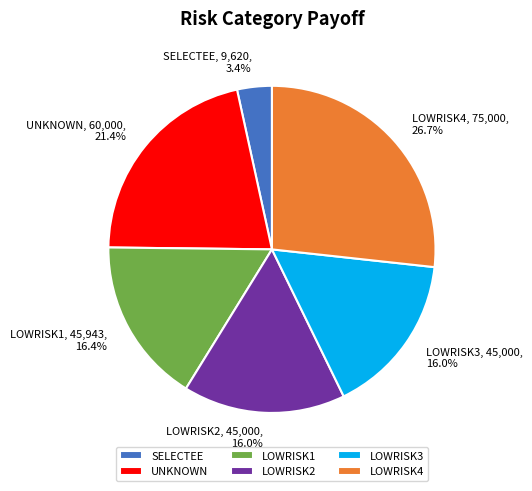

True or false: LOWRISK3 accounts for 16% of the total.

True